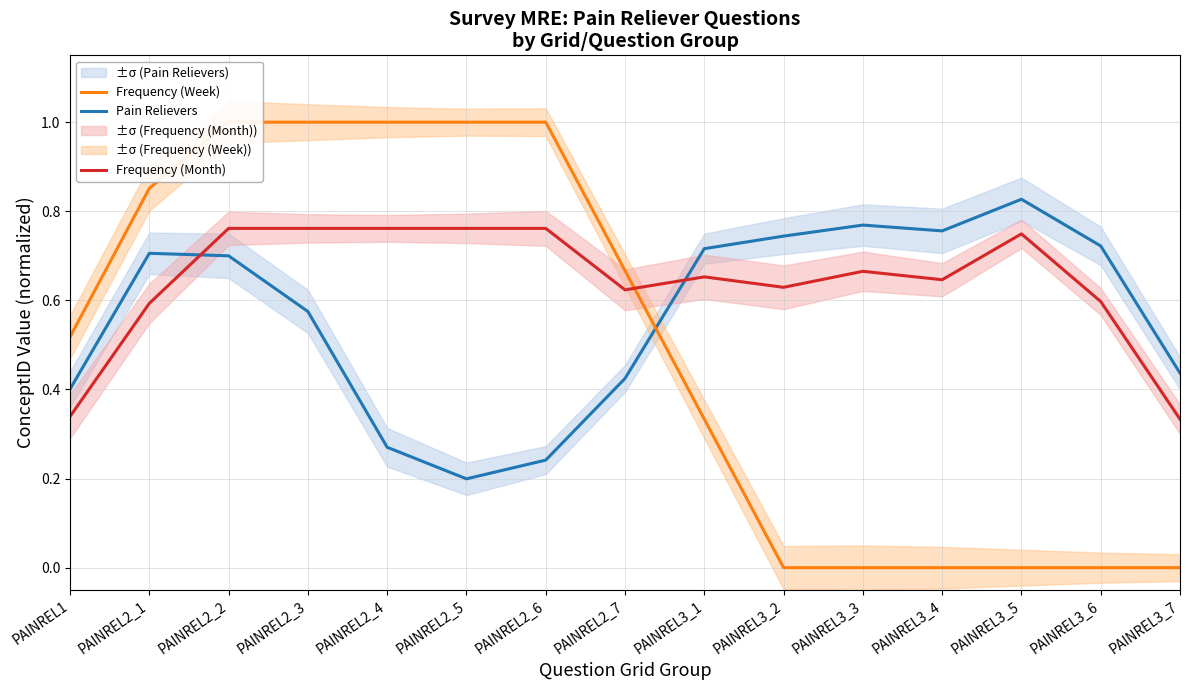

What is the difference between the second highest and minimum values in the Pain Relievers series?

0.6